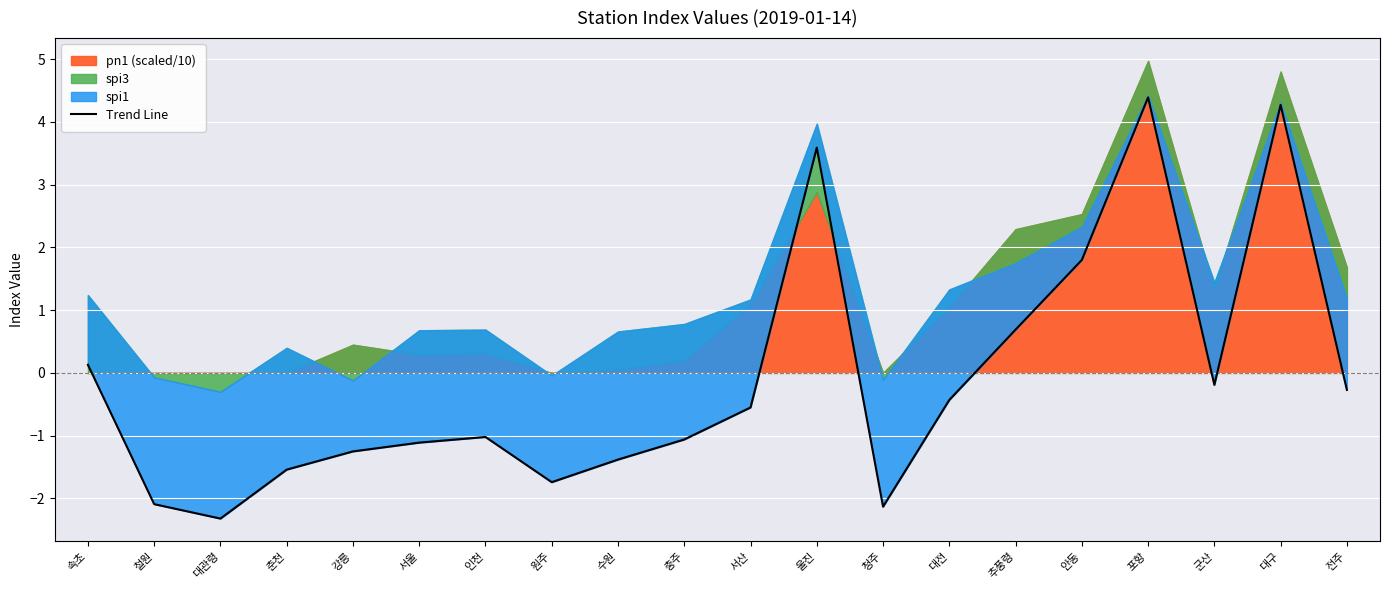

How many data points are above 0?

6